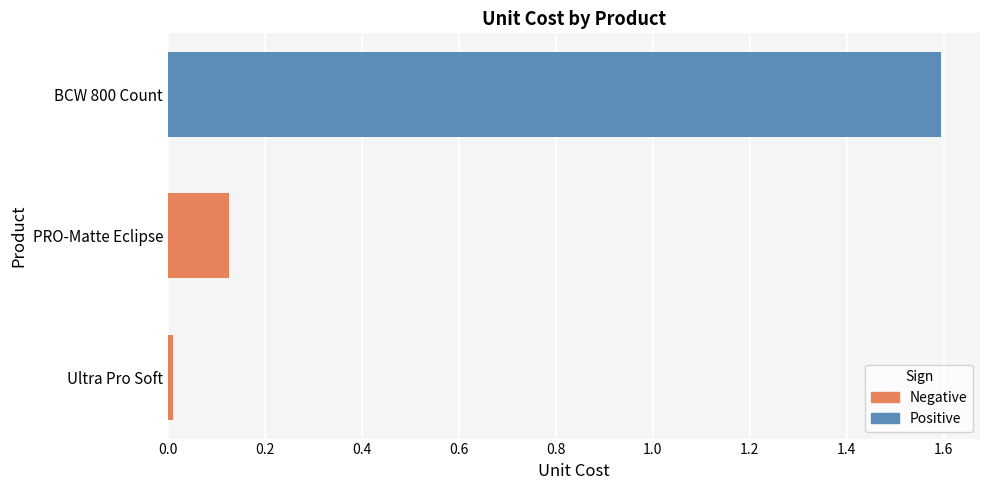

Count the number of categories in the chart.

3